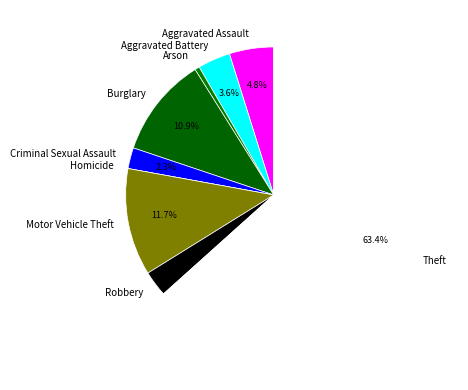

Which has a higher value, Burglary or Criminal Sexual Assault?

Burglary